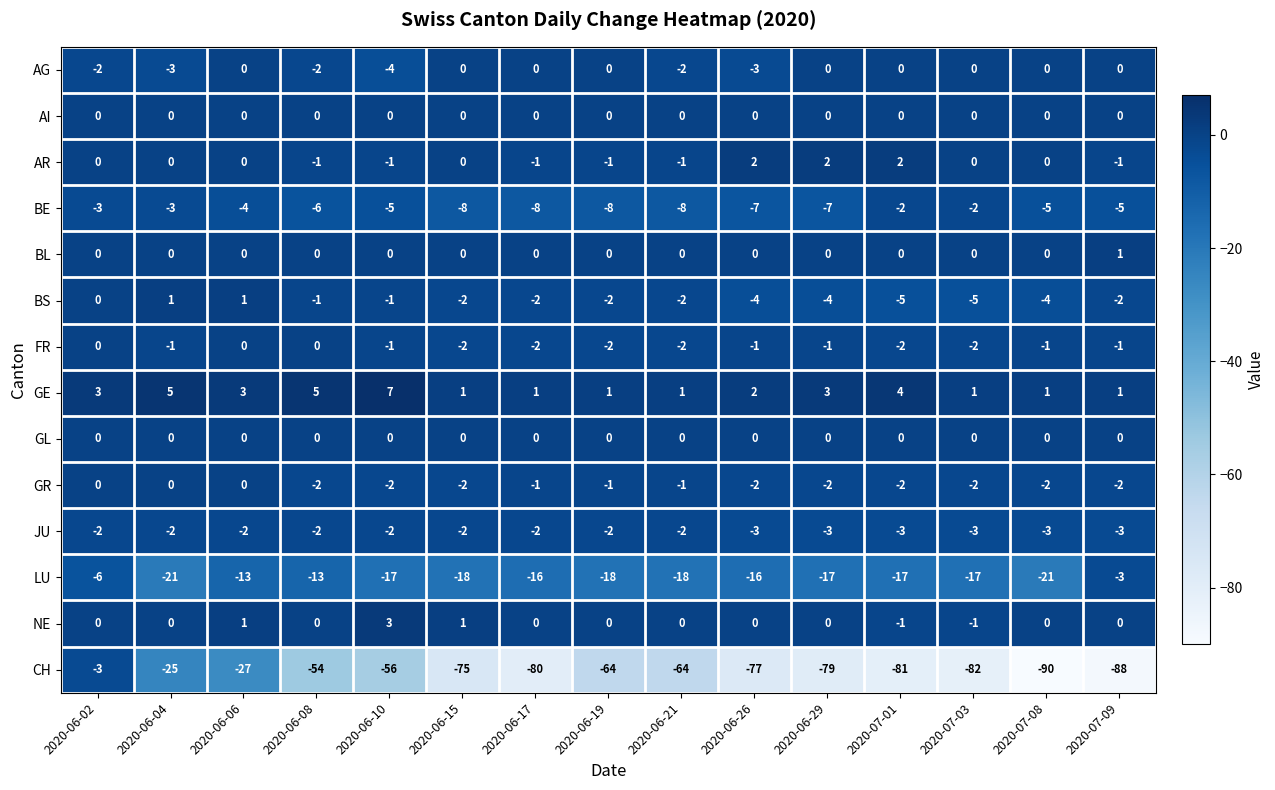

Which label corresponds to the smallest value in the chart?

2020-07-08